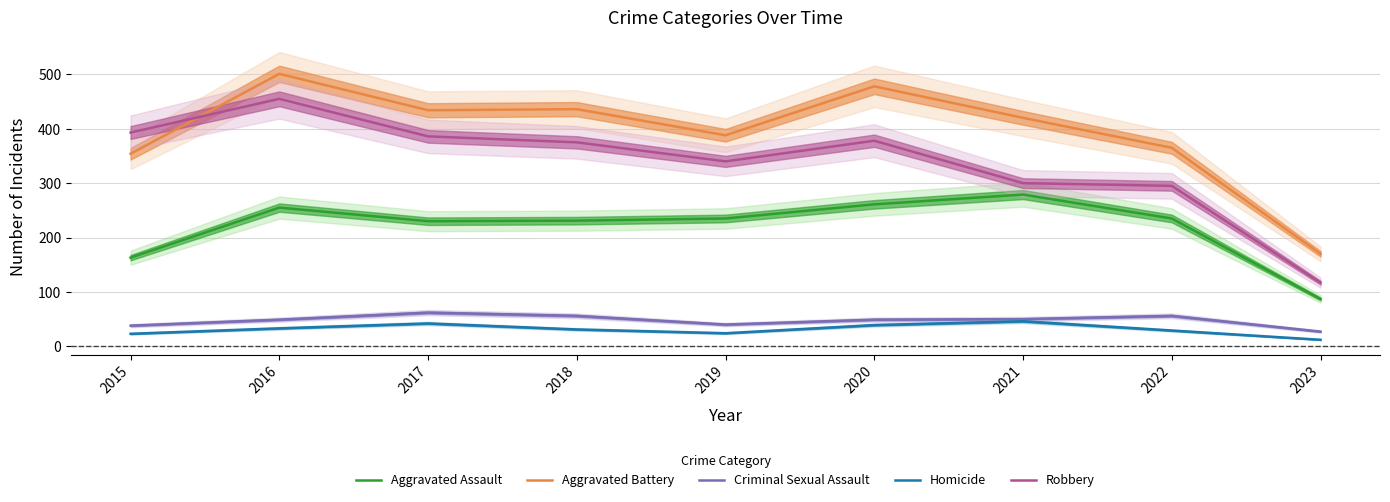

What is the value of the Aggravated Assault point at the 9th from the left?

87